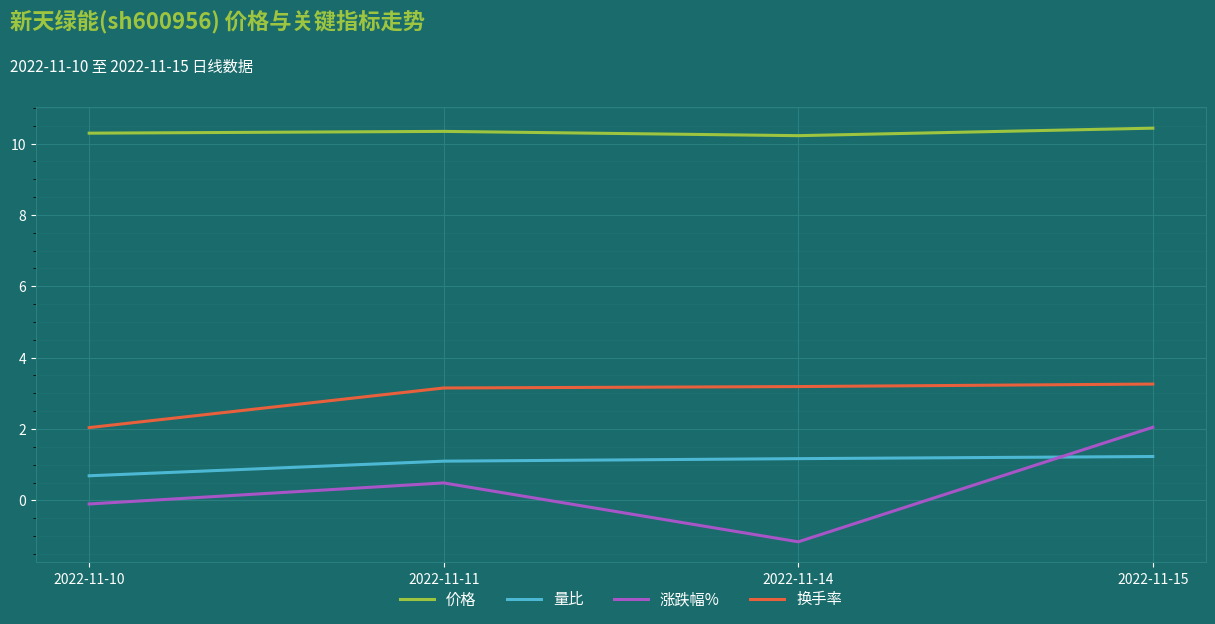

At which category is the sum across all series the highest?

2022-11-15